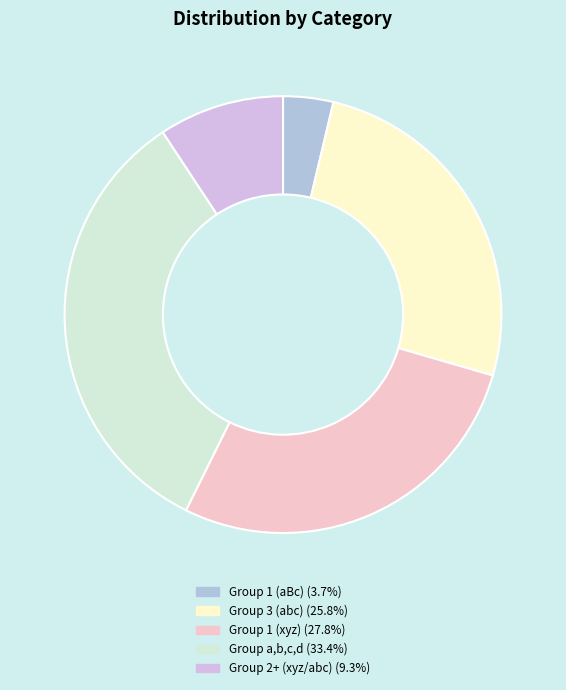

Count the number of slices in the pie.

5